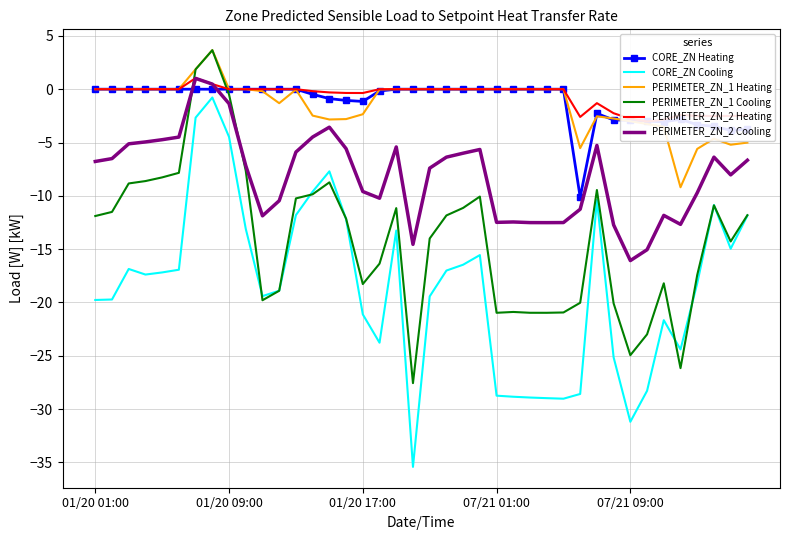

Is it true that PERIMETER_ZN_2 Cooling equals -1.4 at 01/20 09:00?

True